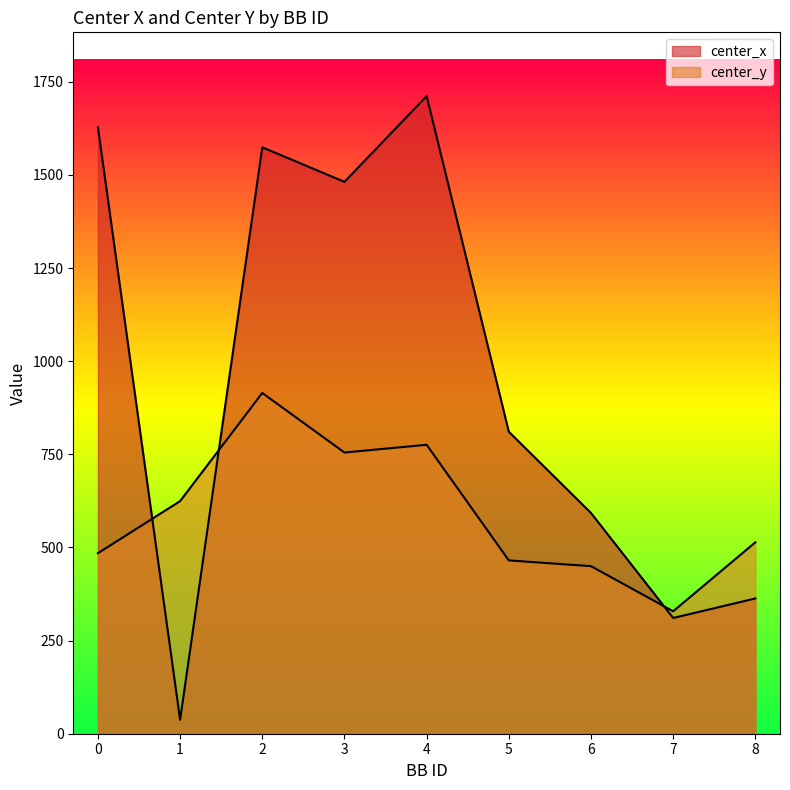

At which category is the sum across all series the highest?

2